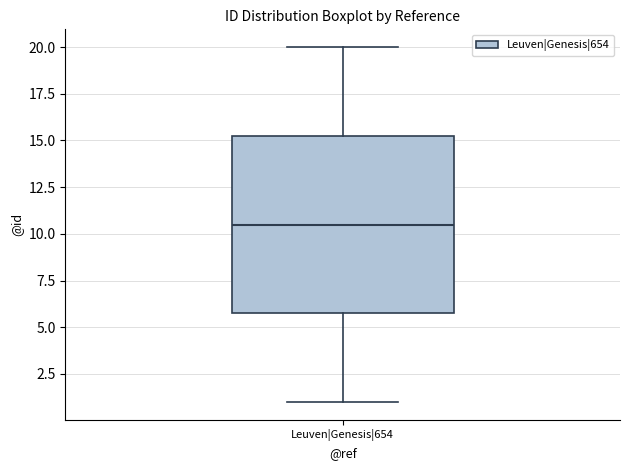

Transcribe this box plot: give where the median line is, the range the box spans, and where the two whiskers end, as read against the y-axis. The values are not printed on the chart, so give them approximately, as read against the axis.

median 10.5, box 6.0 to 15.5, whiskers 1.0 to 20.0